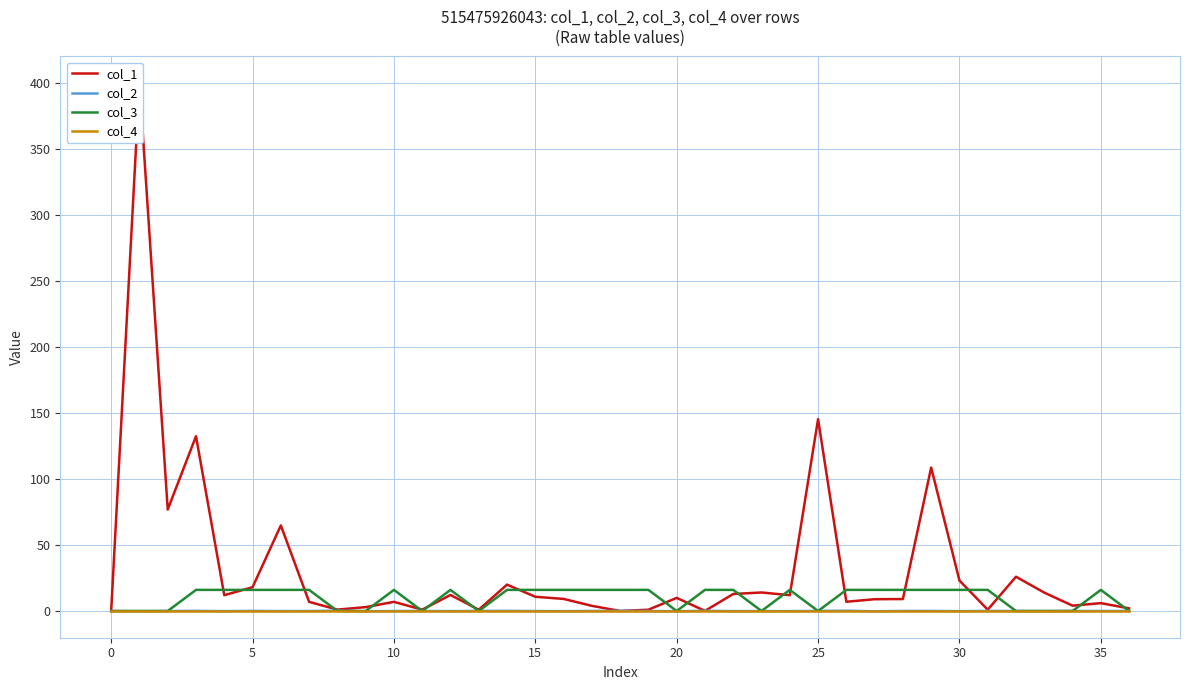

Where do col_1 and col_2 first cross each other?

17 and 18